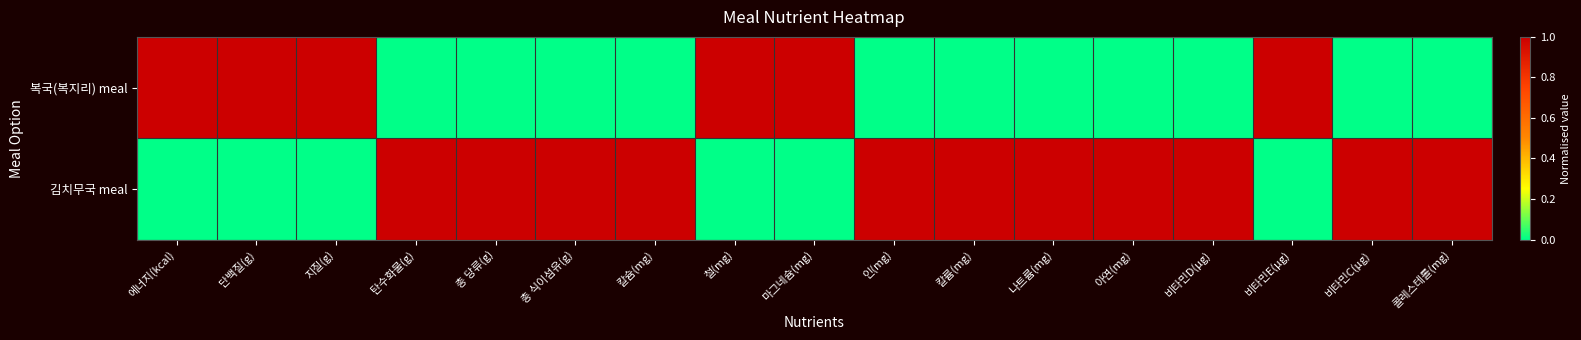

At how many categories does at least one series exceed 0?

17